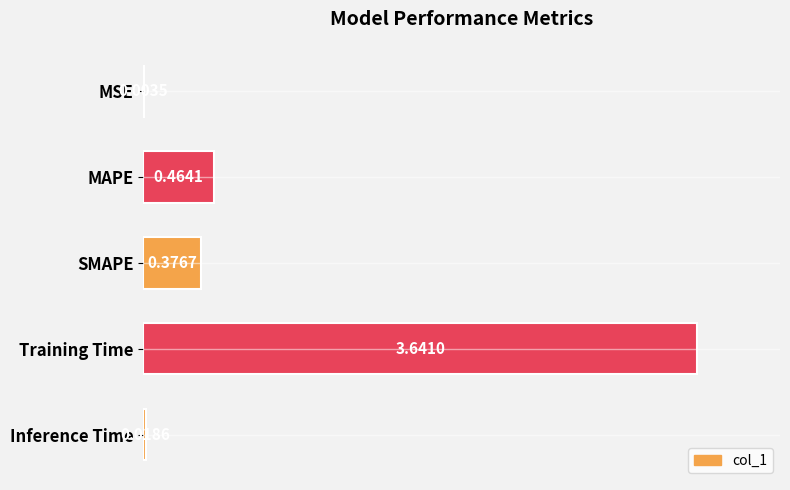

Between MSE and Training Time, which is larger?

Training Time